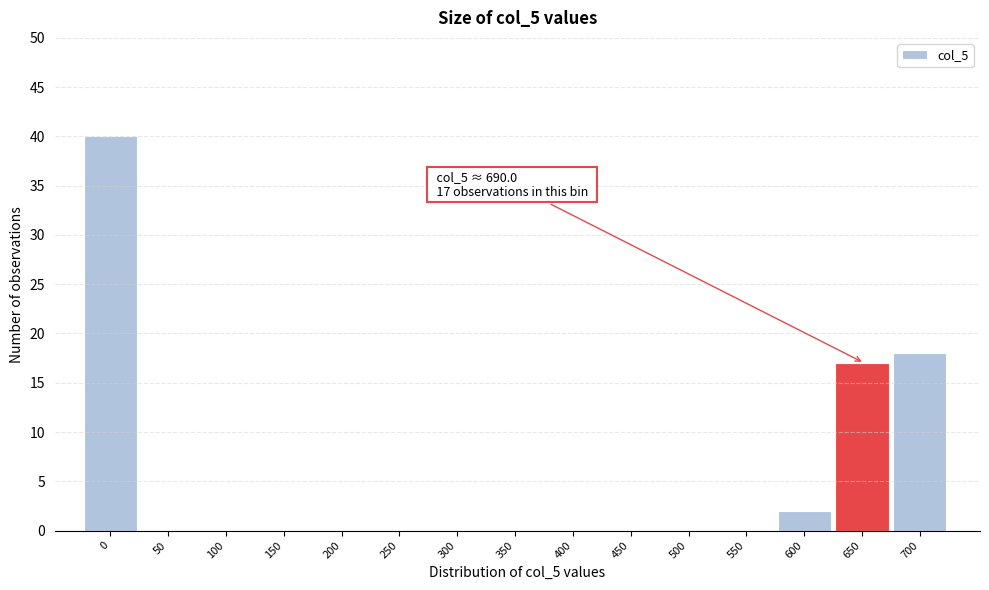

Reading left to right, list all the values displayed in this chart.

0=40	50=0	100=0	150=0	200=0	250=0	300=0	350=0	400=0	450=0	500=0	550=0	600=2	650=17	700=18